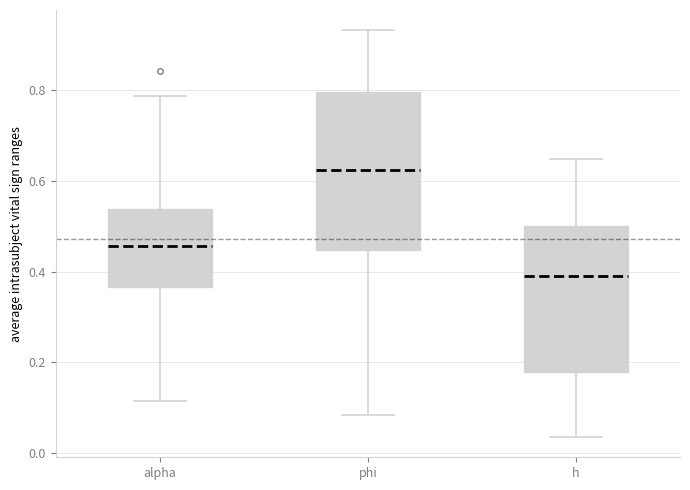

Which box is the tallest, from its lower edge to its upper edge?

phi